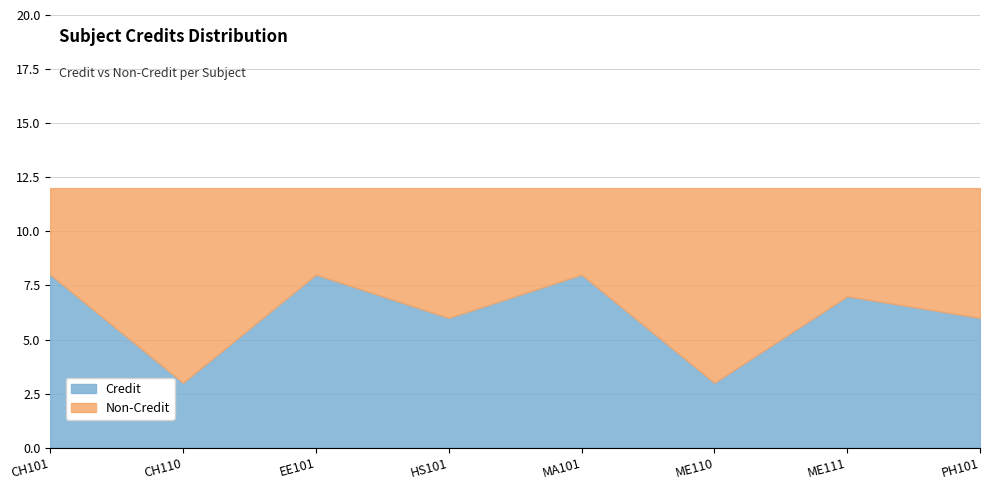

What is the label of the 4th point from the right?

MA101